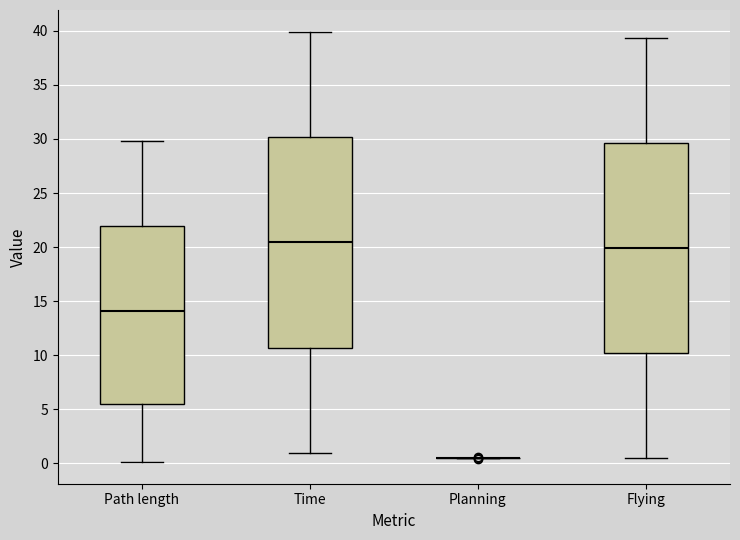

Where does the upper whisker of the box for Path length end on the y-axis? The values are not printed on the chart, so give them approximately, as read against the axis.

30.0